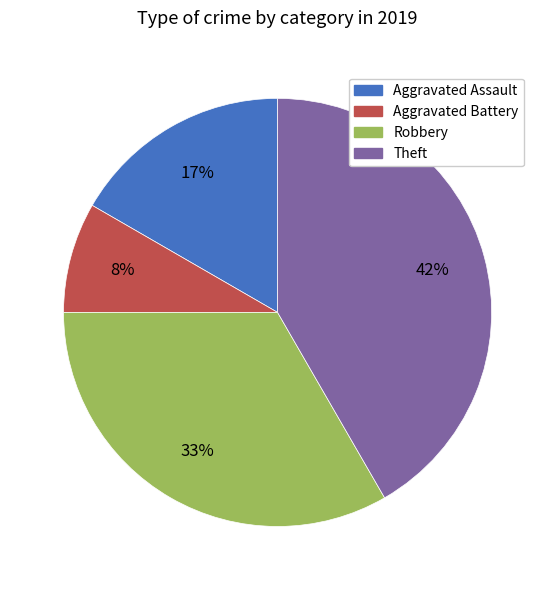

Rank the categories by value from lowest to highest.

Aggravated Battery, Aggravated Assault, Robbery, Theft